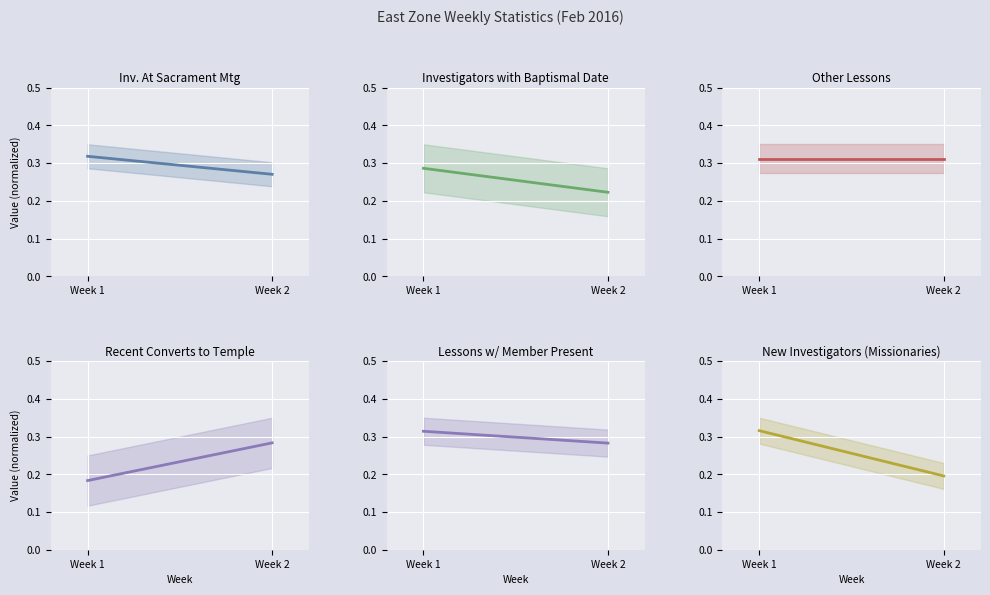

True or false: Recent Converts to Temple has a value of 0.2 at Week 1.

True